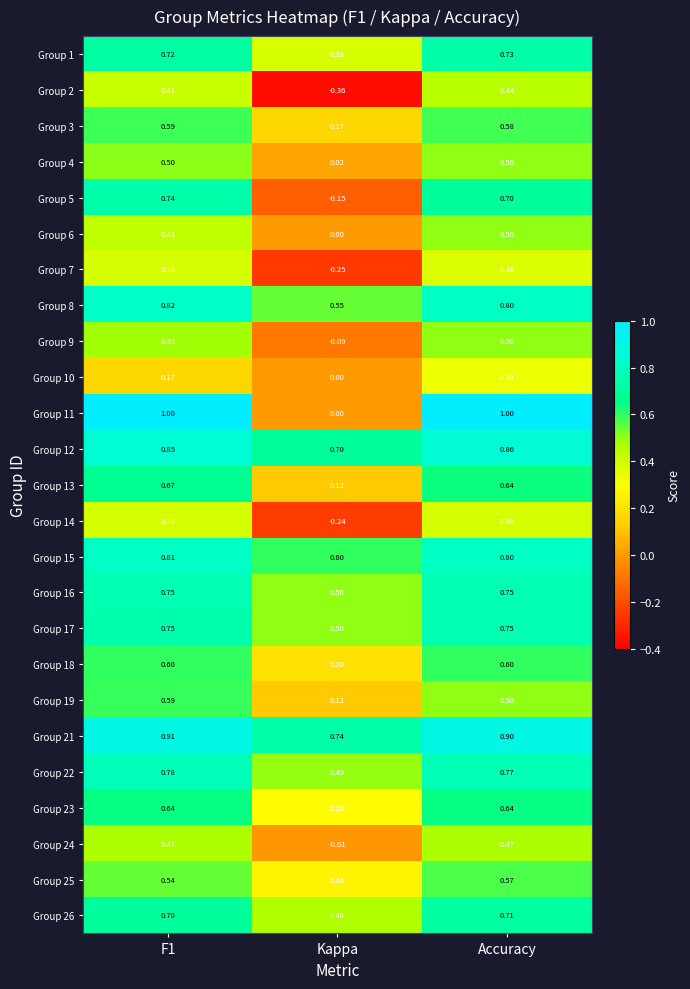

Where is Group 4 nearest to the value 0?

Kappa